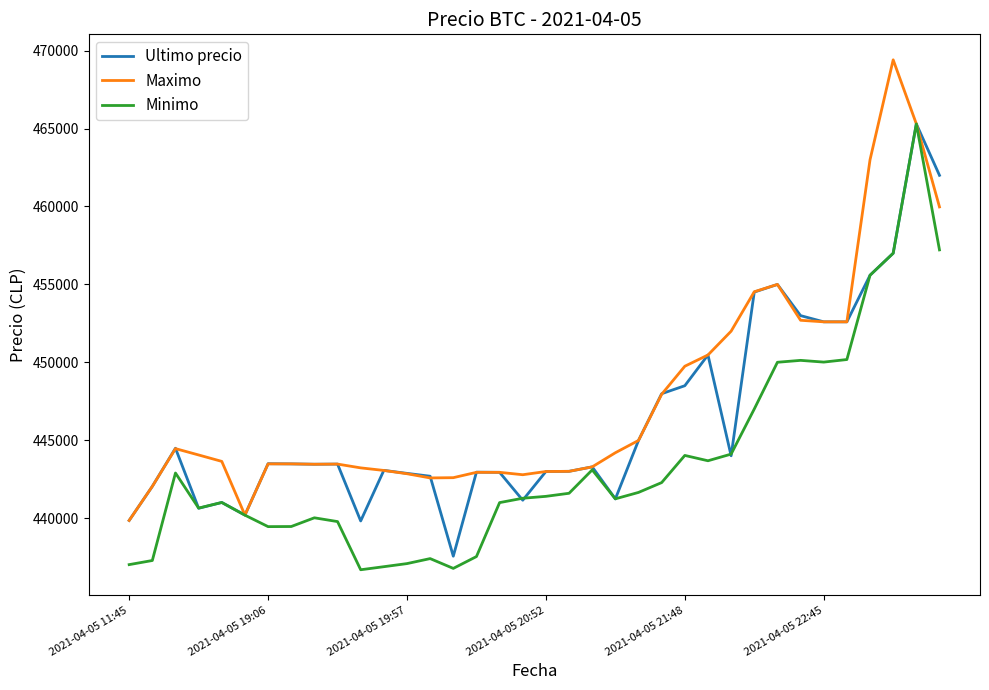

What is the minimum value for Maximo?

439856